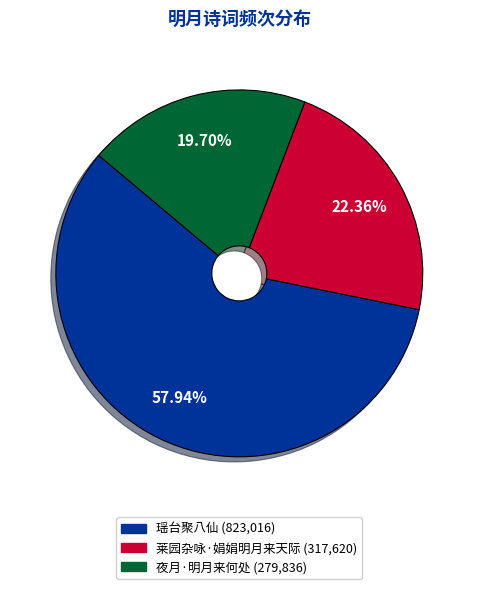

What is the ratio of the value at 莱园杂咏·娟娟明月来天际 to the value at 瑶台聚八仙?

0.4